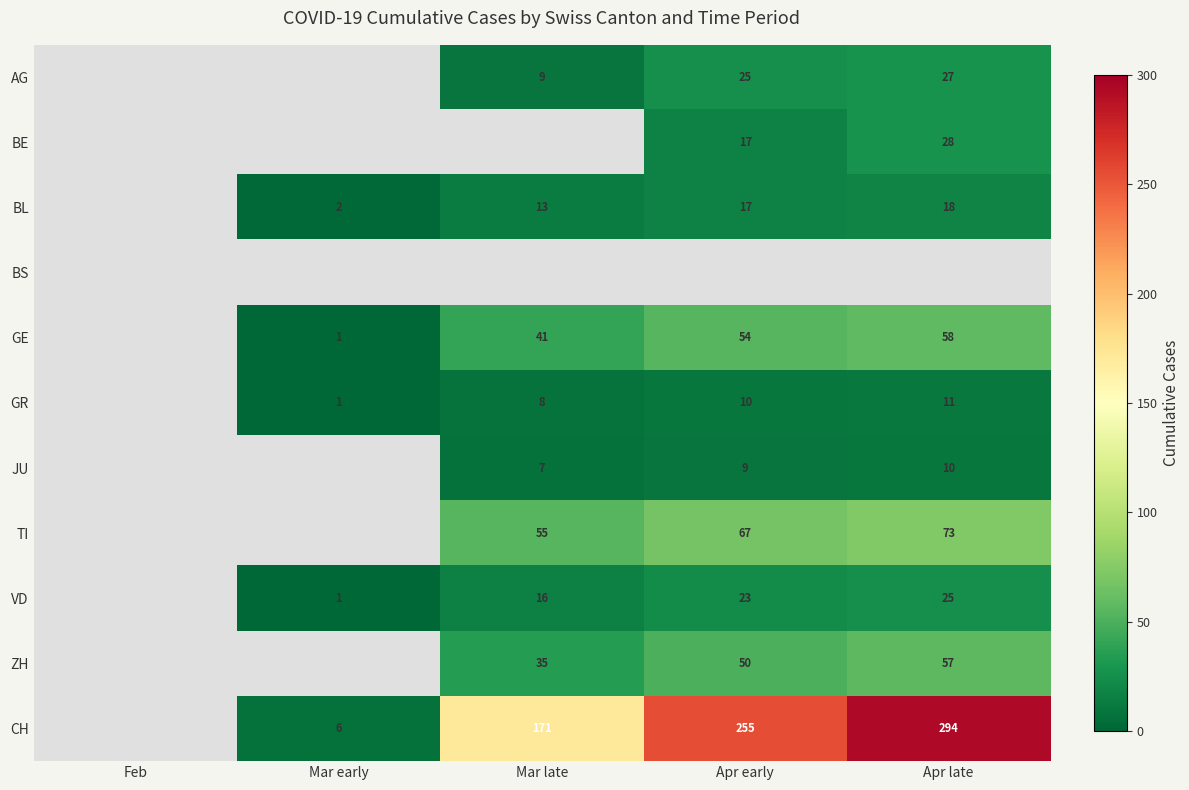

Is it true that BE equals 28 at Apr late?

True